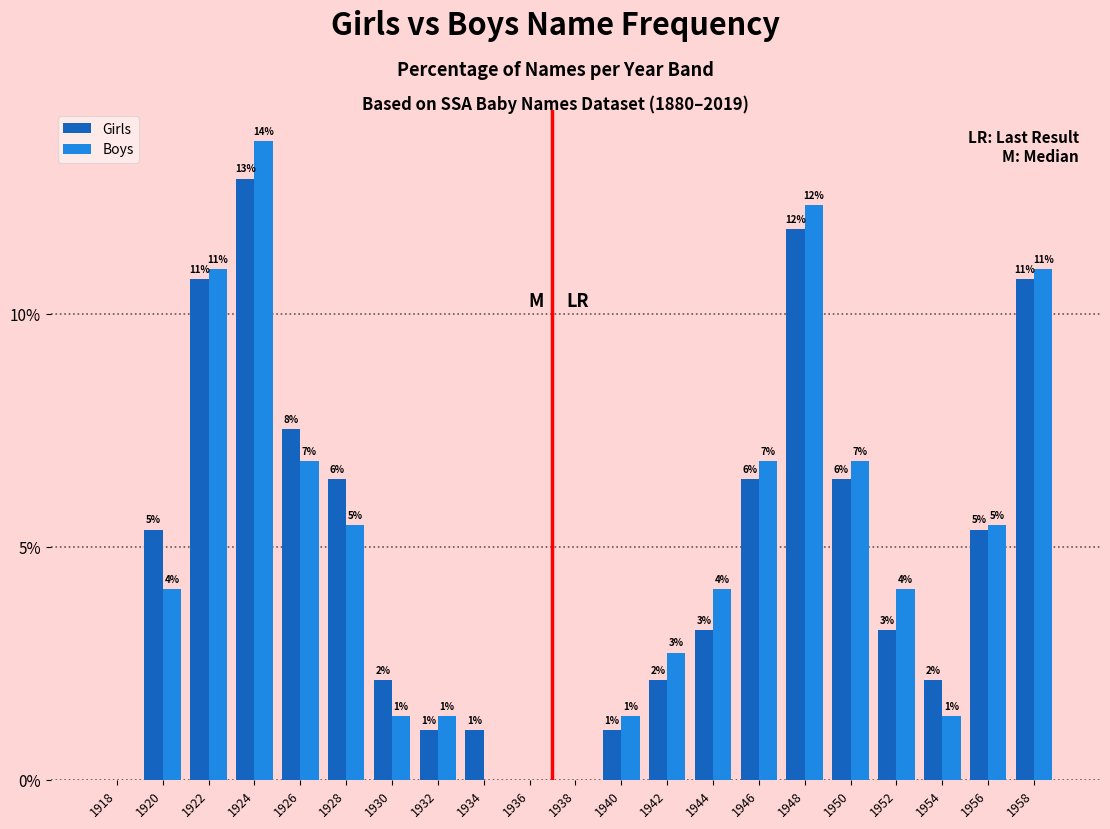

Is it true that Boys equals 10.4 at 1950?

False